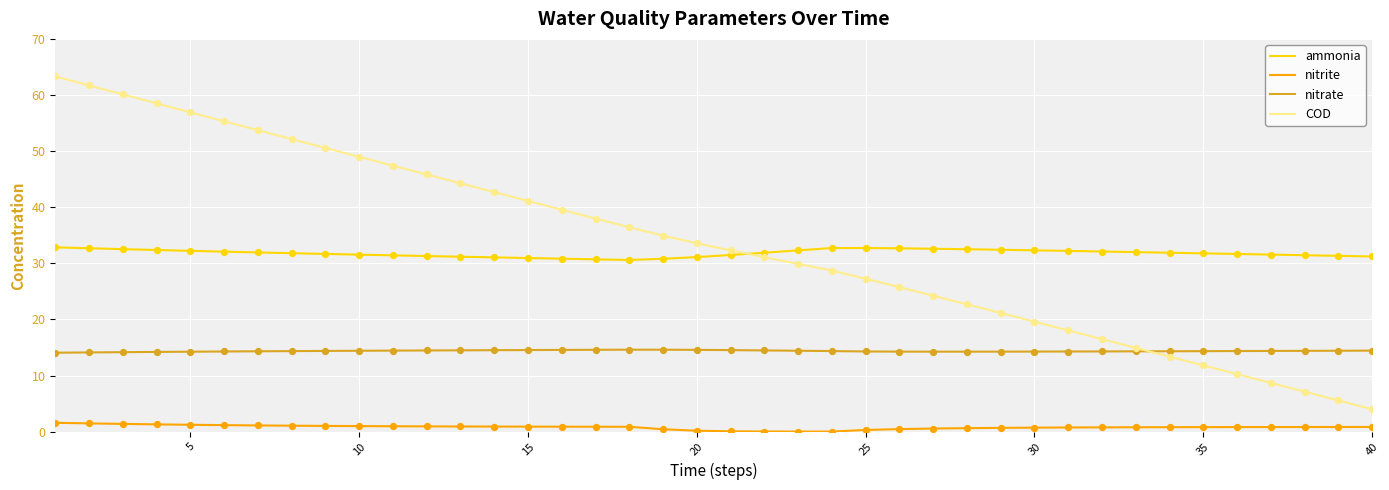

What is the greatest value displayed?

63.3